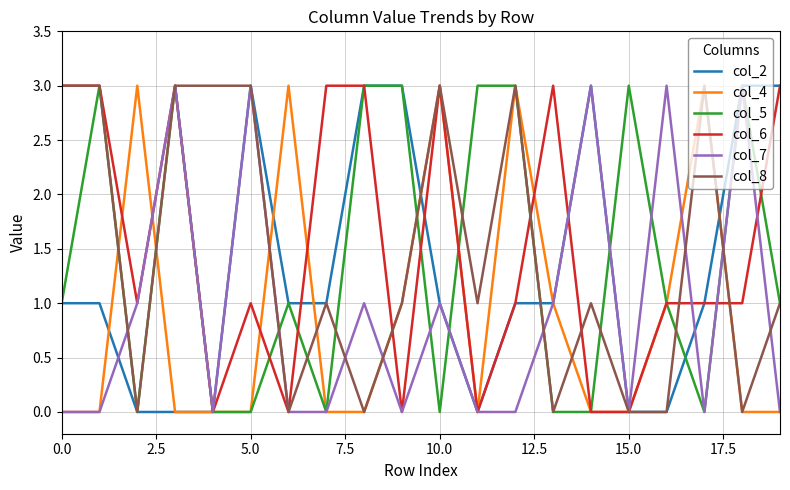

What is the maximum value shown in the chart?

3